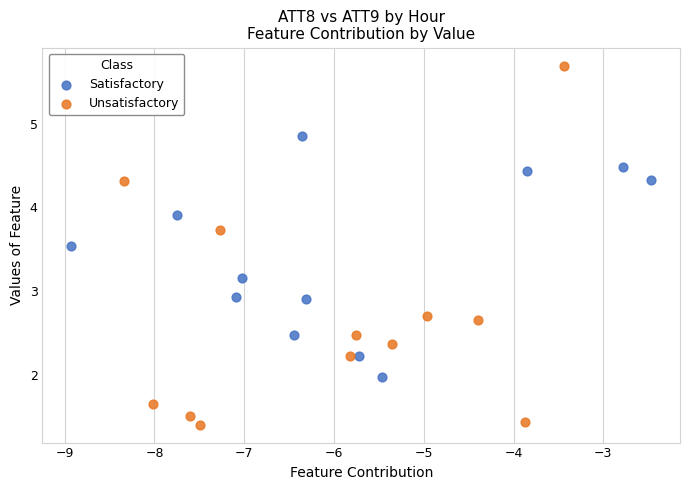

Which series has the largest Y range (max minus min)?

Unsatisfactory